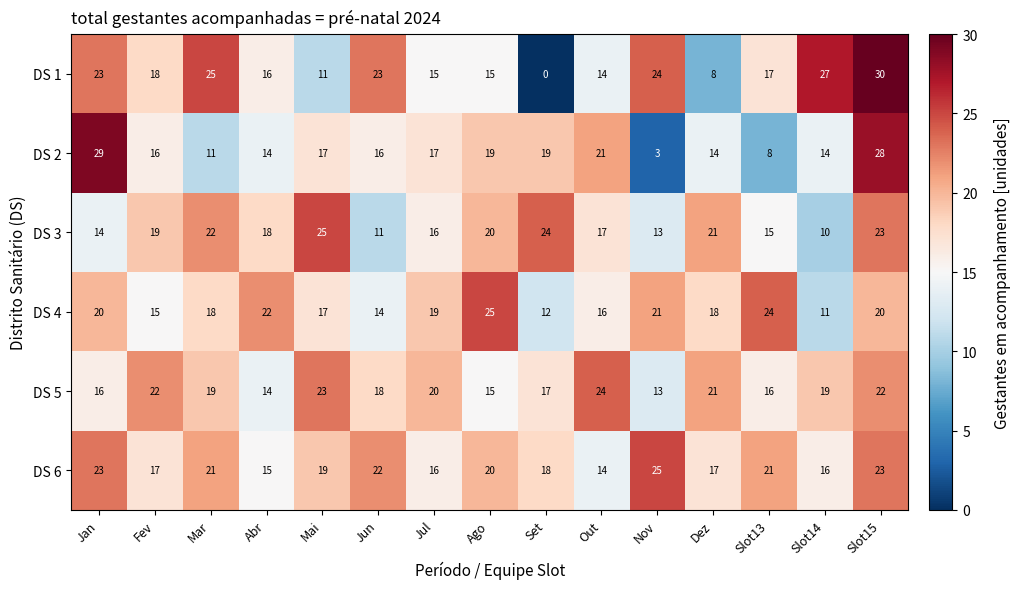

Read the DS 2 value at Jan.

29